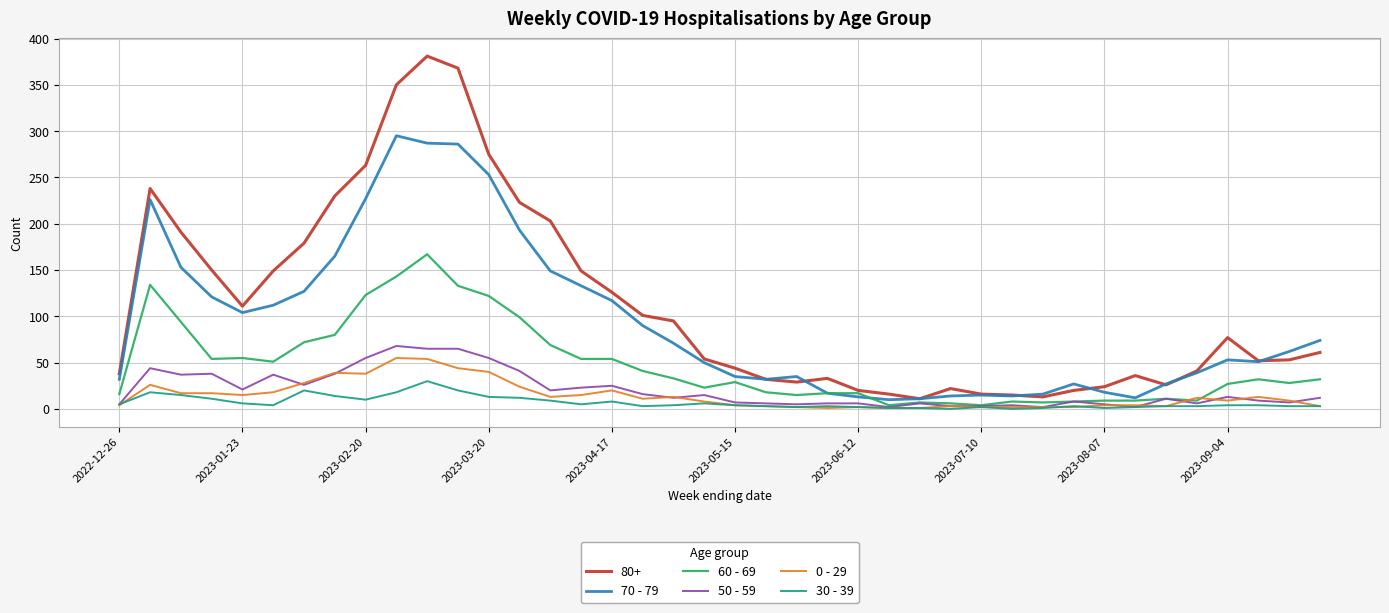

True or false: 30 - 39 and 70 - 79 intersect in this chart.

False